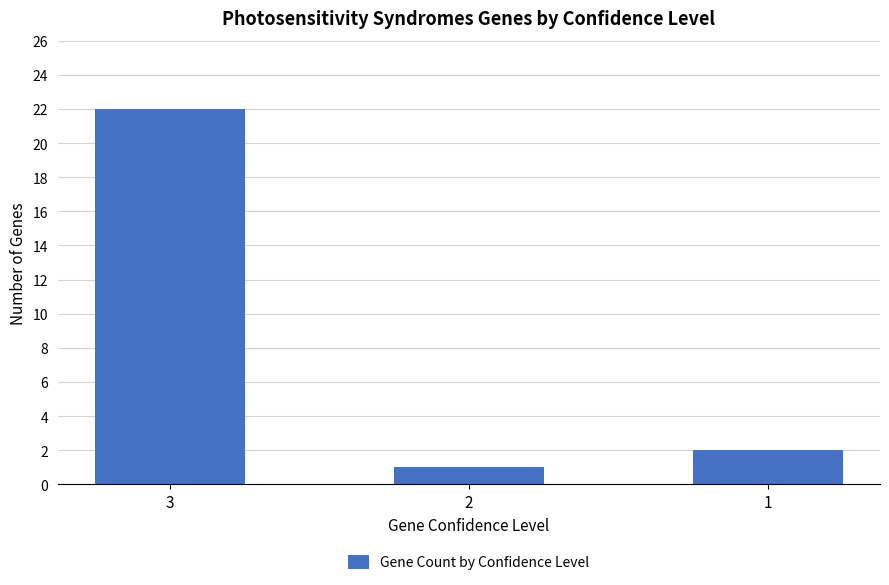

Where is the data nearest to the value 11?

1